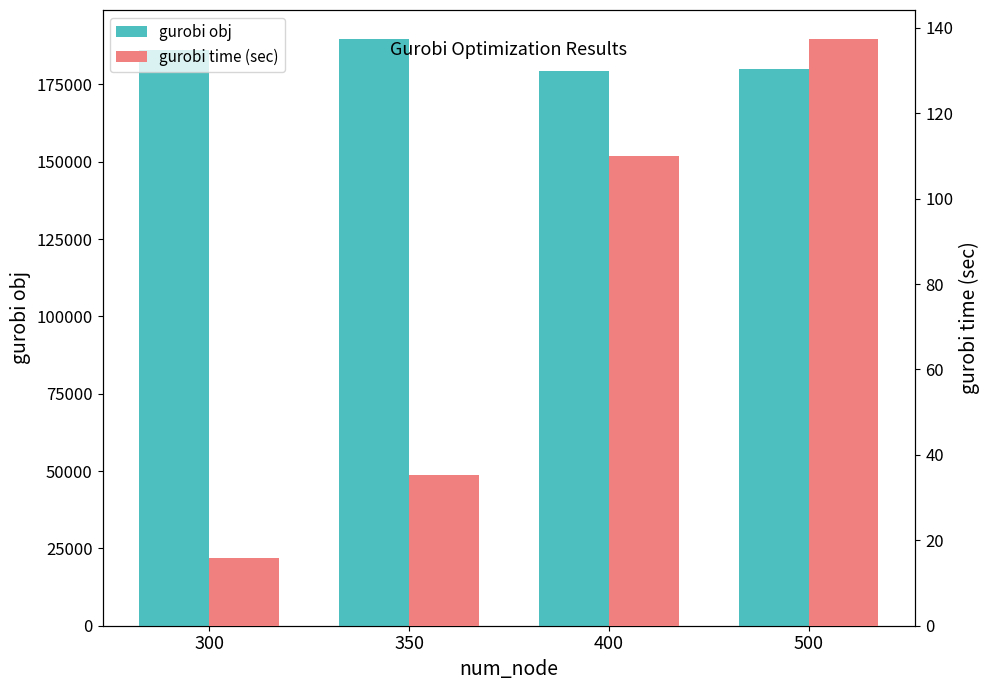

At which category does the chart reach its peak across all series?

350